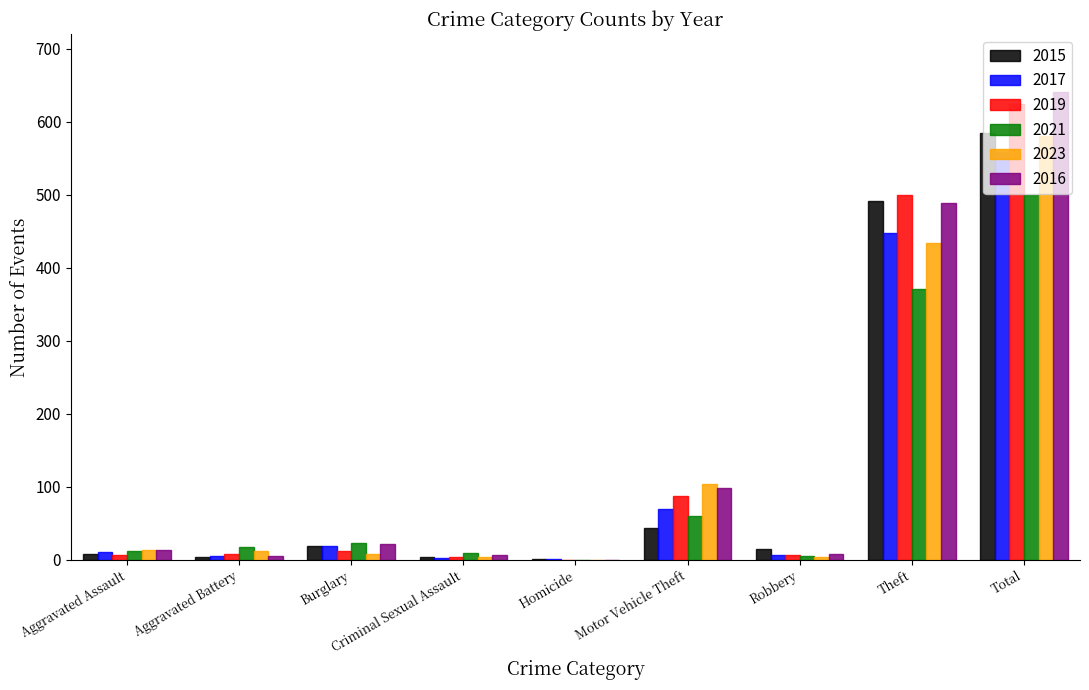

At which label is 2017 closest to 279?

Theft